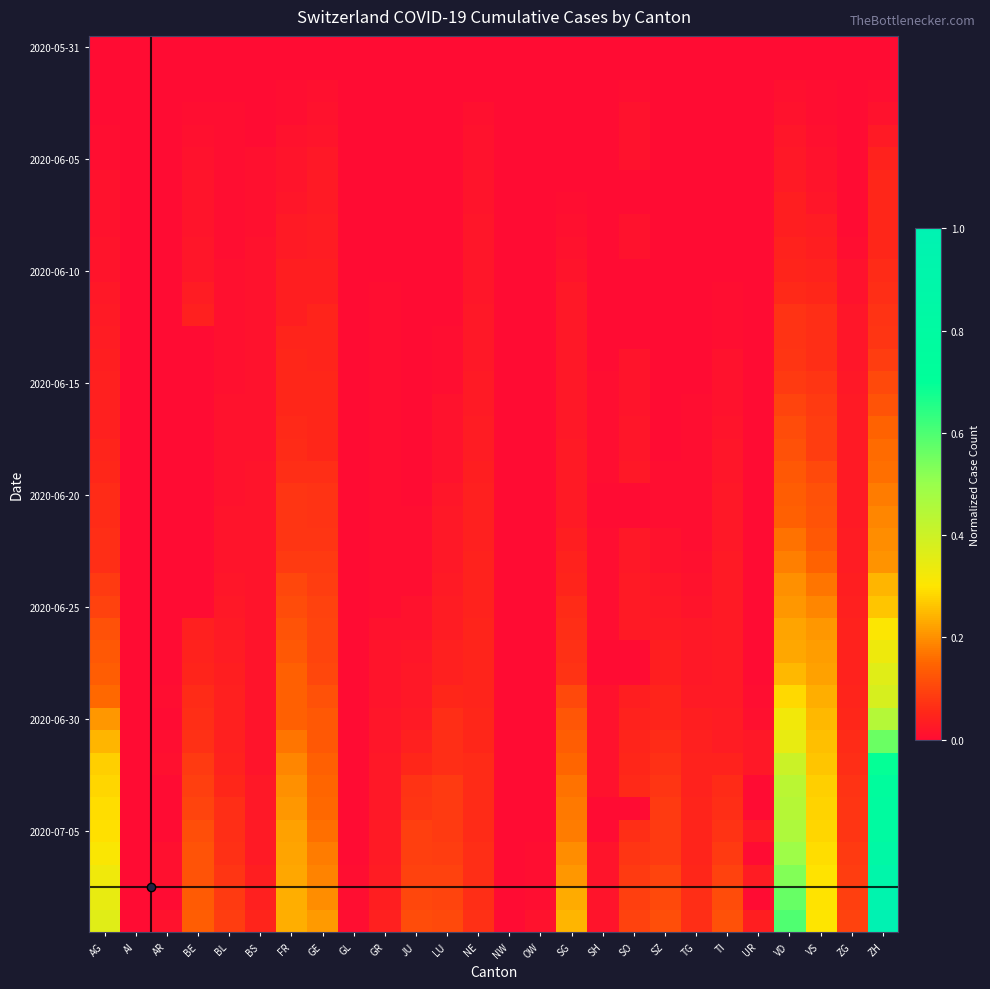

At which category is the sum across all series the highest?

ZH